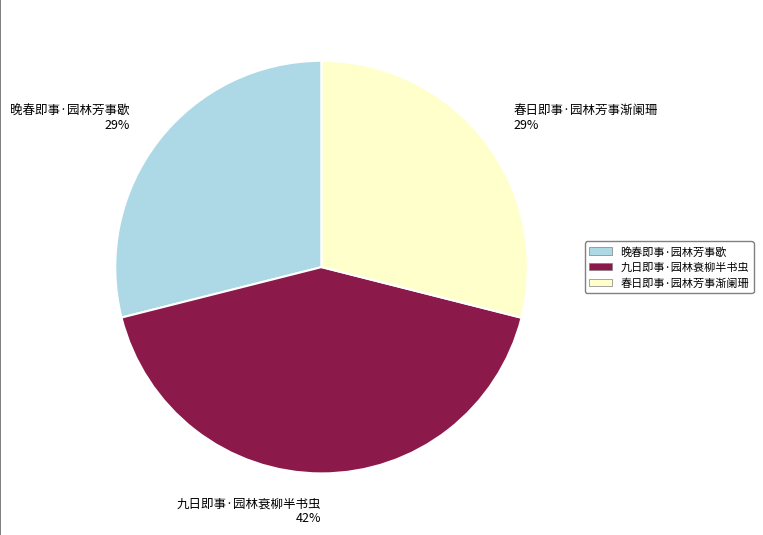

To the nearest percent, what is the difference between the 春日即事·园林芳事渐阑珊 and 九日即事·园林衰柳半书虫 slice percentages?

13%